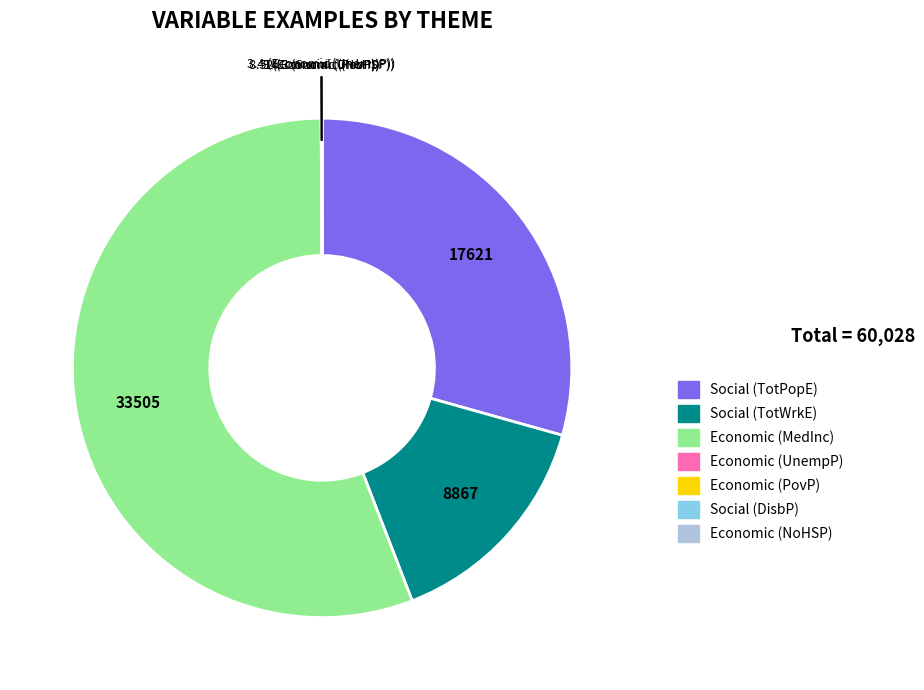

Is it true that Social (TotPopE) is 29% of the pie?

True